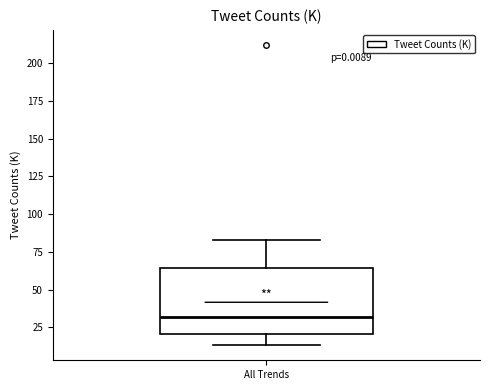

Where is the upper edge of the box for All Trends on the y-axis? The values are not printed on the chart, so give them approximately, as read against the axis.

65